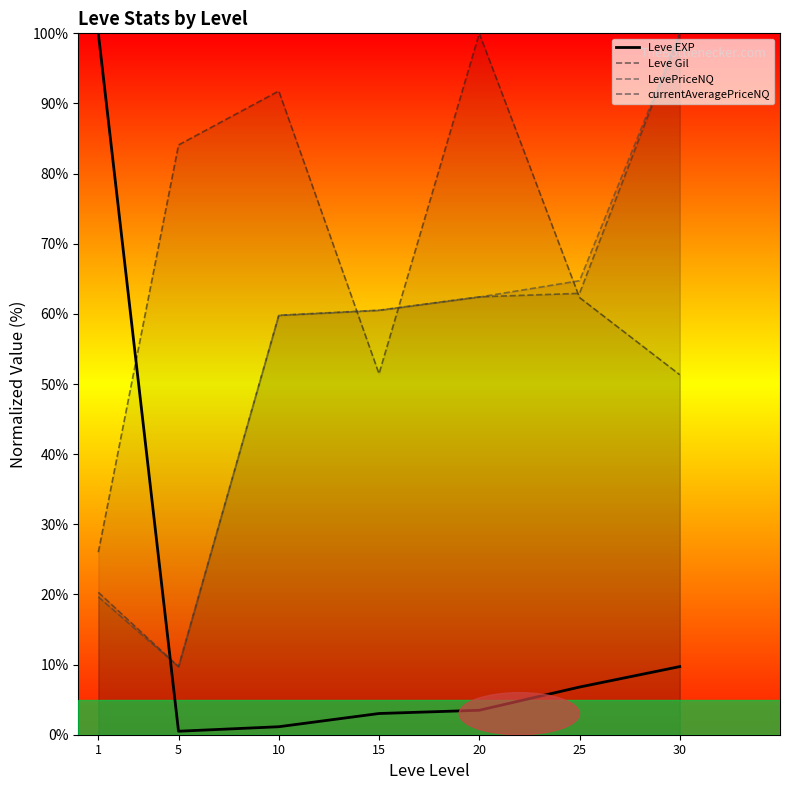

The value of Leve EXP at 5 is 0.5. True or false?

True